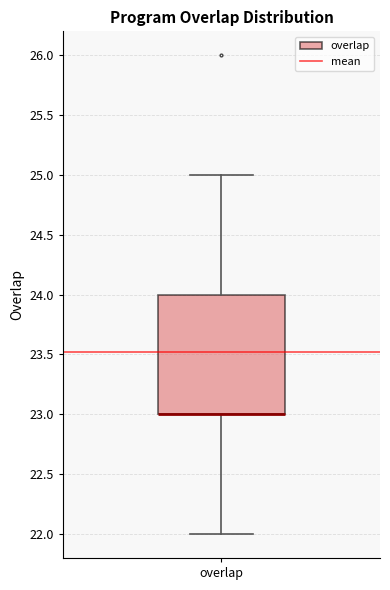

Transcribe this box plot: give where the median line is, the range the box spans, and where the two whiskers end, as read against the y-axis. The values are not printed on the chart, so give them approximately, as read against the axis.

median 23 (drawn on the box's lower edge), box 23 to 24, whiskers 22 to 25